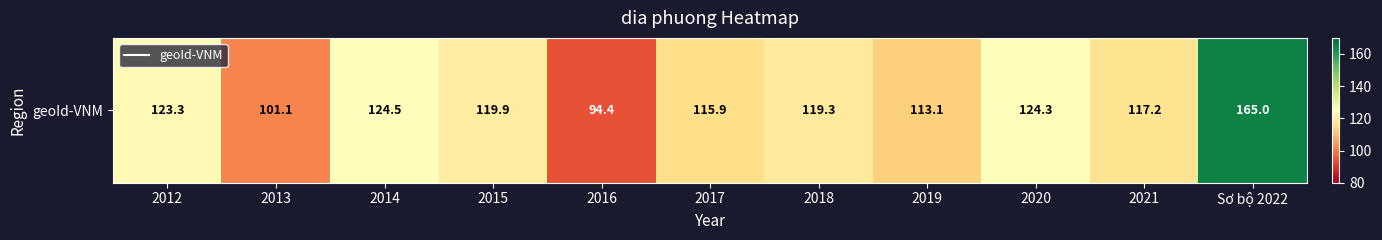

Which category has the lowest value across all series?

2016